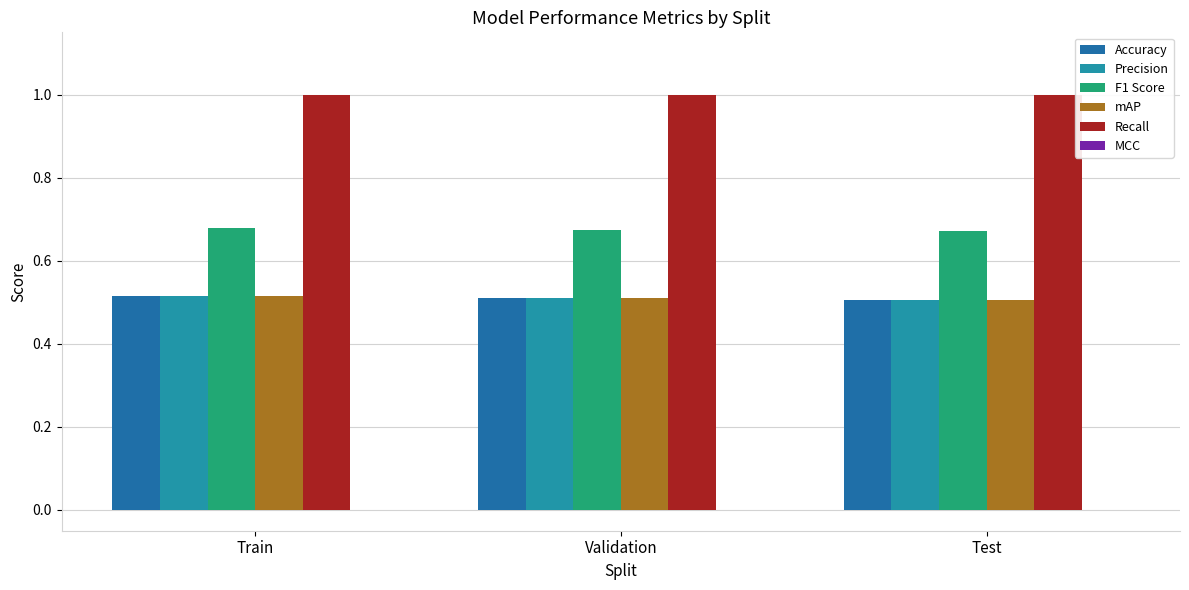

How many distinct data groups are displayed?

5